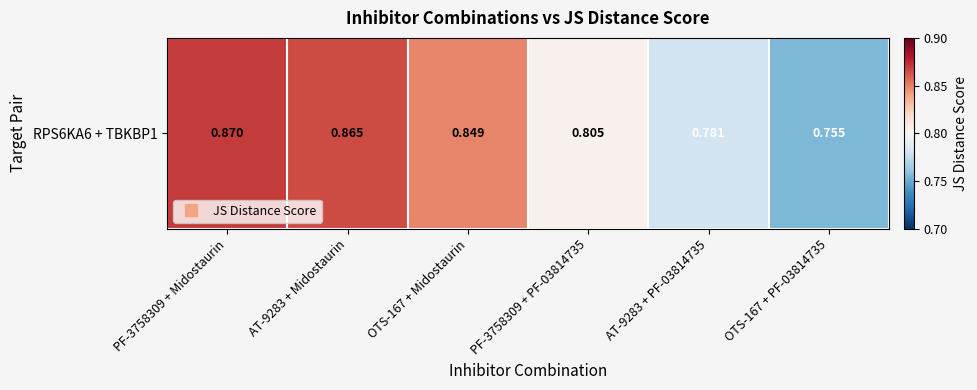

How many series are shown in this chart?

1